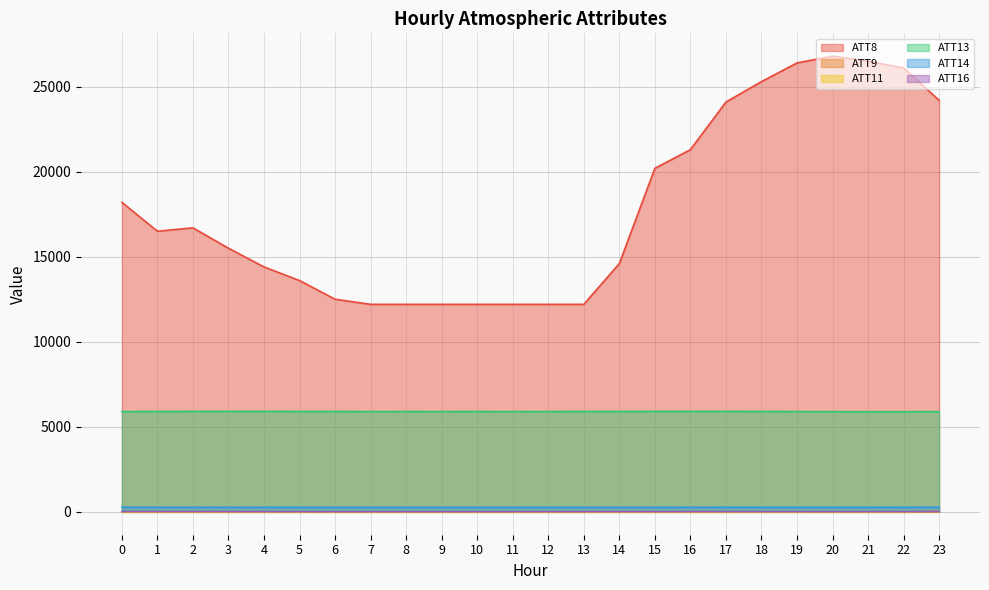

True or false: ATT9 has more than 2 points higher than both neighbors.

False